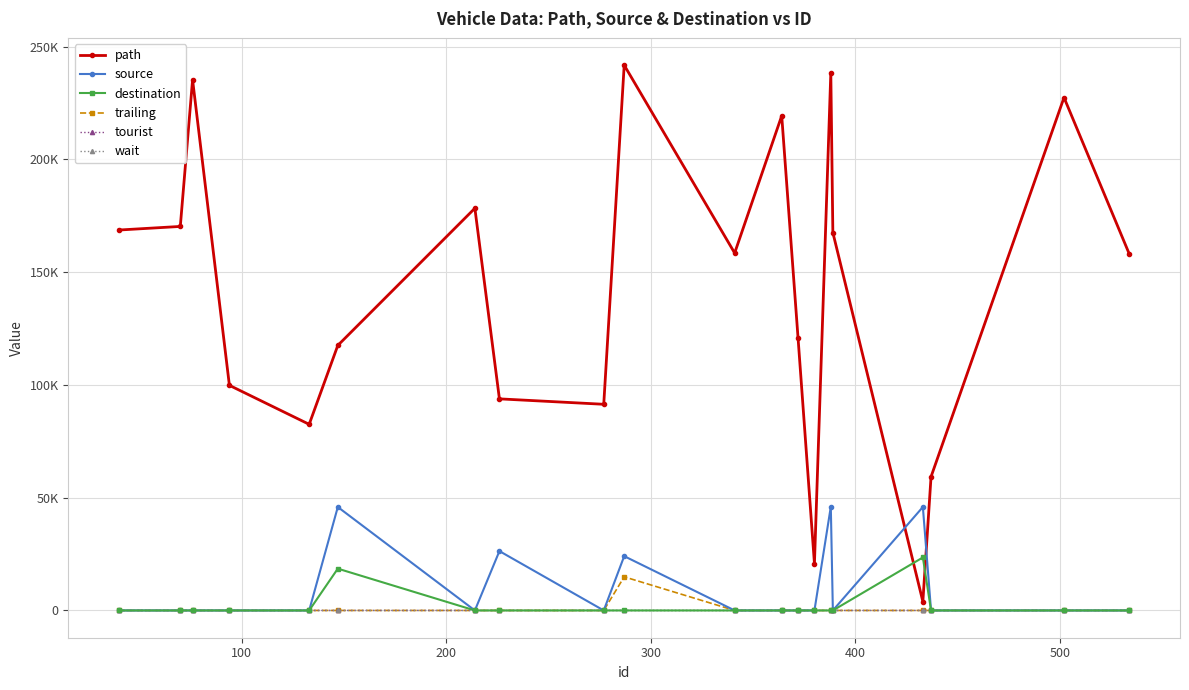

True or false: trailing and path intersect in this chart.

False